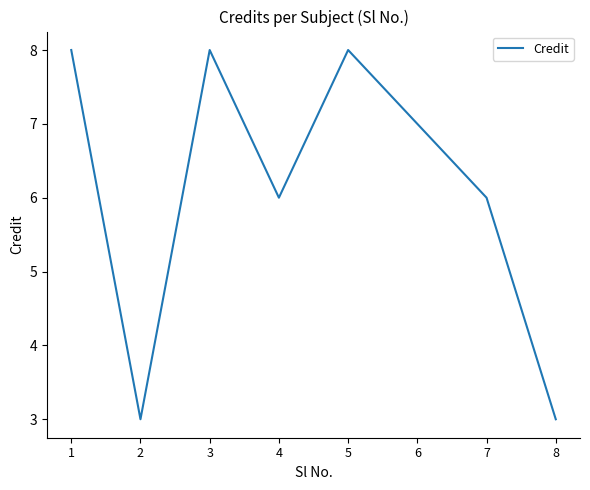

What is the ratio of the value at 8 to the value at 1?

0.4